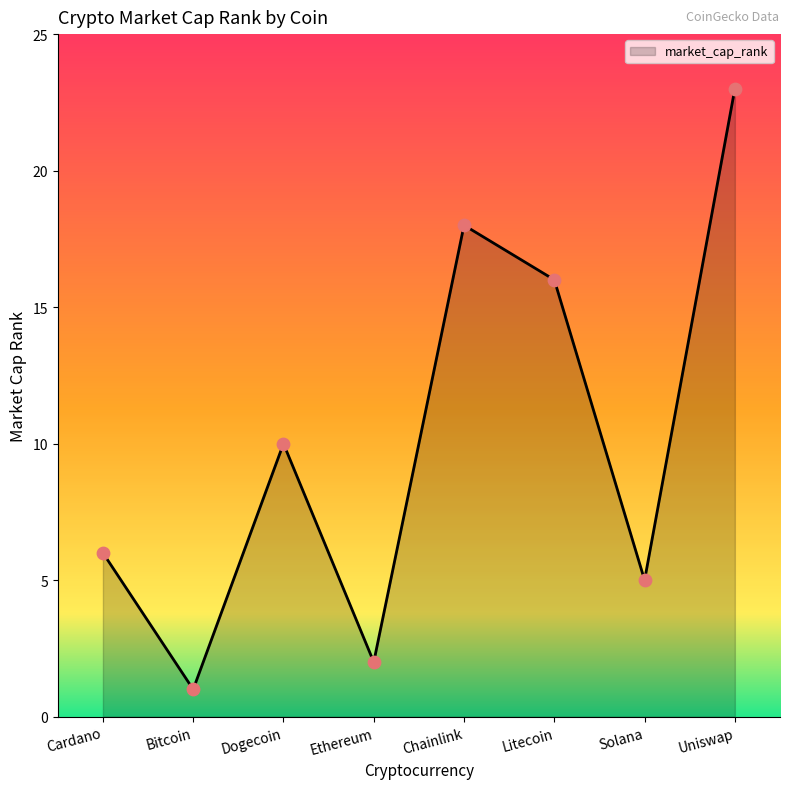

What is the change in value from Cardano to Bitcoin?

-5